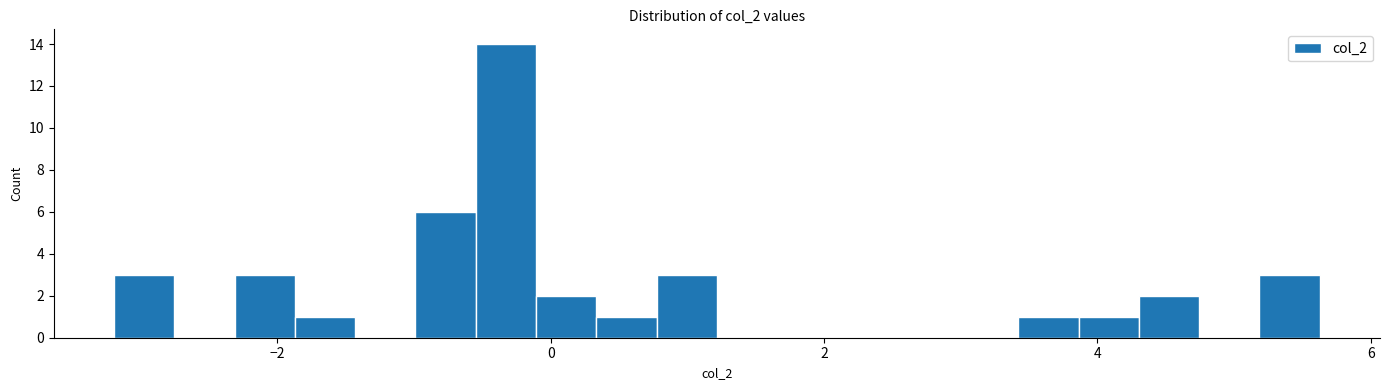

Read against the x-axis, roughly where is the centre of the tallest bar?

-0.4